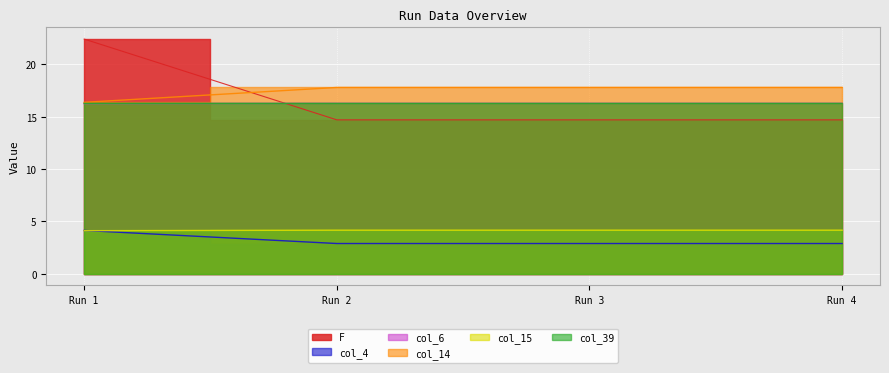

List the series in order of their peak value, lowest first.

col_6, col_15, col_4, col_39, col_14, F